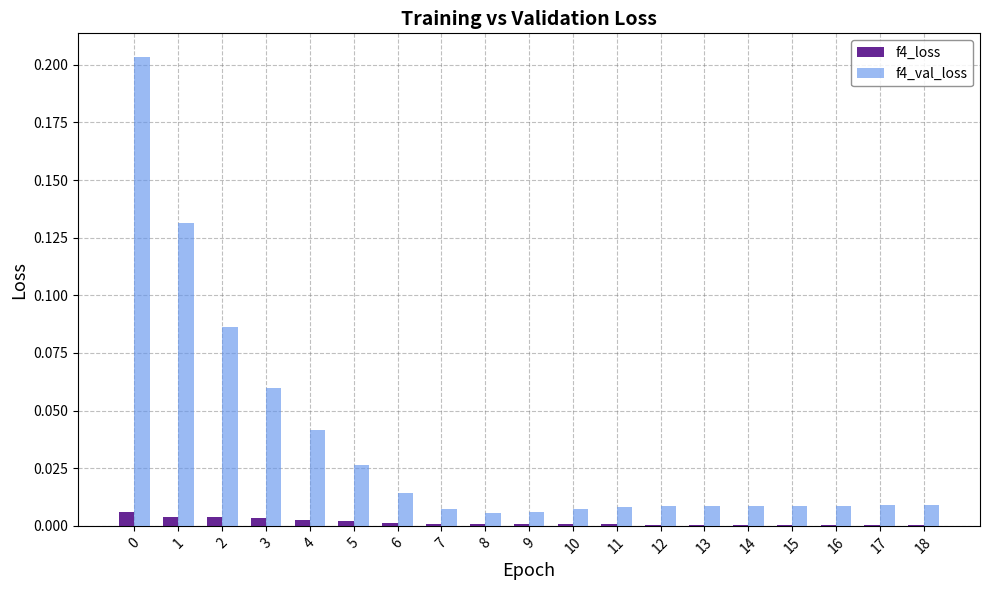

The f4_loss series shows 0.0 at 0. True or false?

True